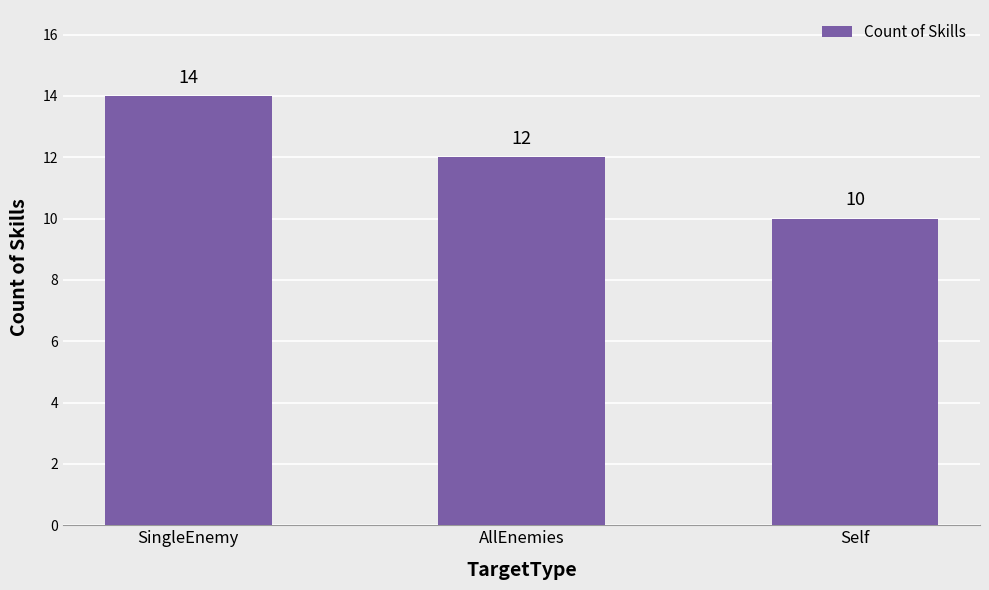

At which category does the chart reach its minimum across all series?

Self